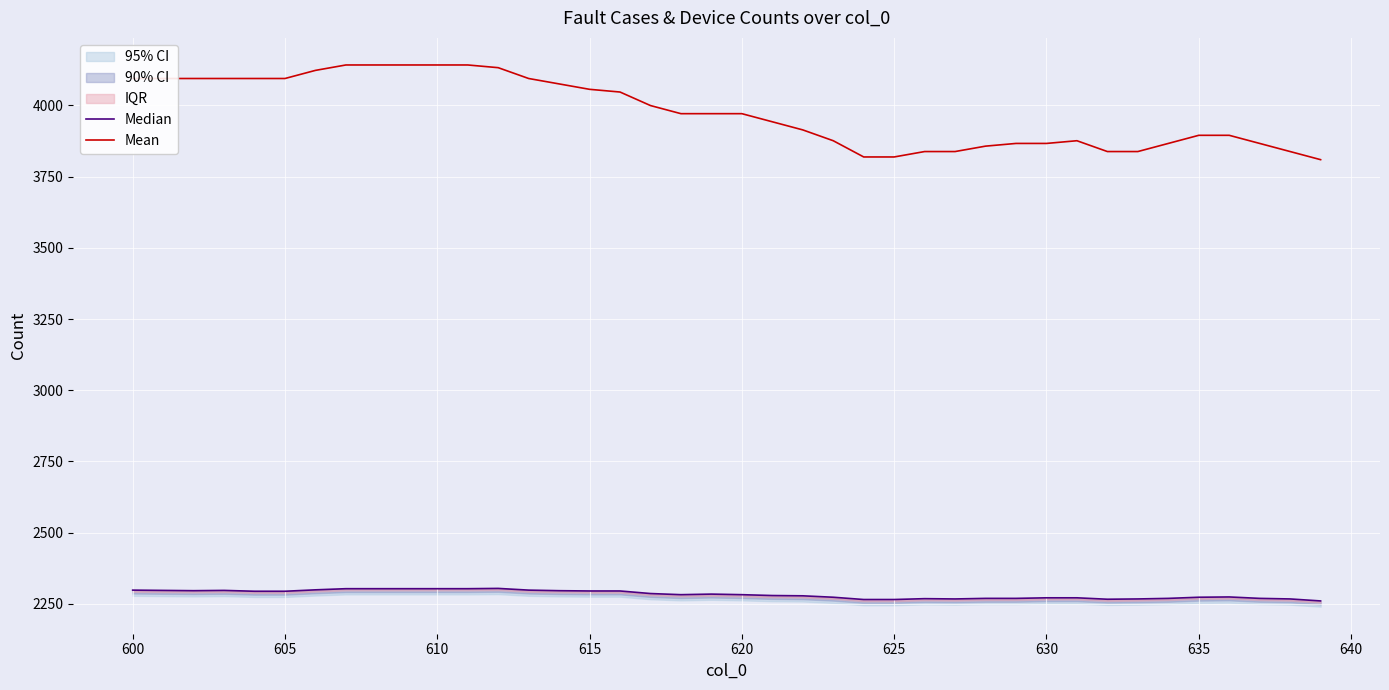

How many interior local peaks does the Median series have?

5